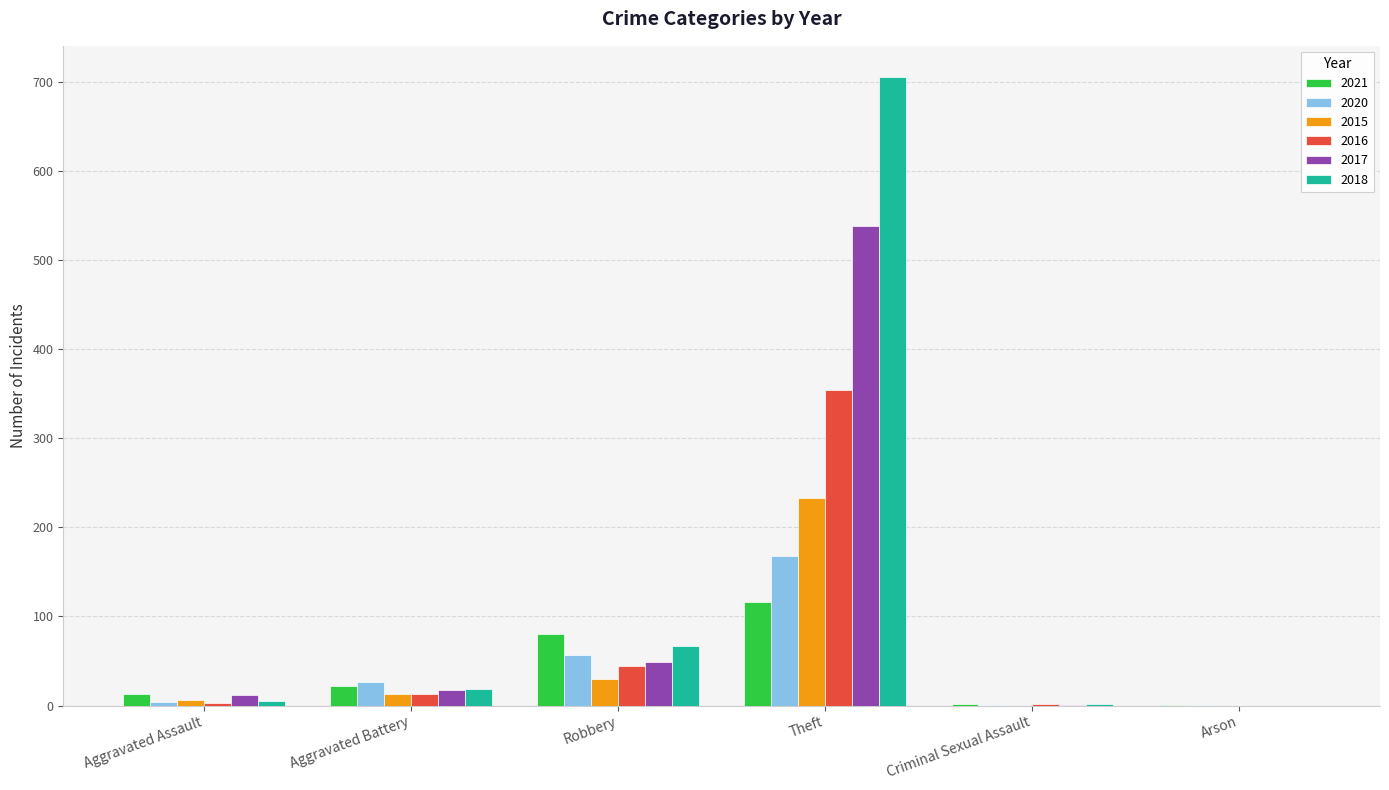

How many groups of bars are there?

6